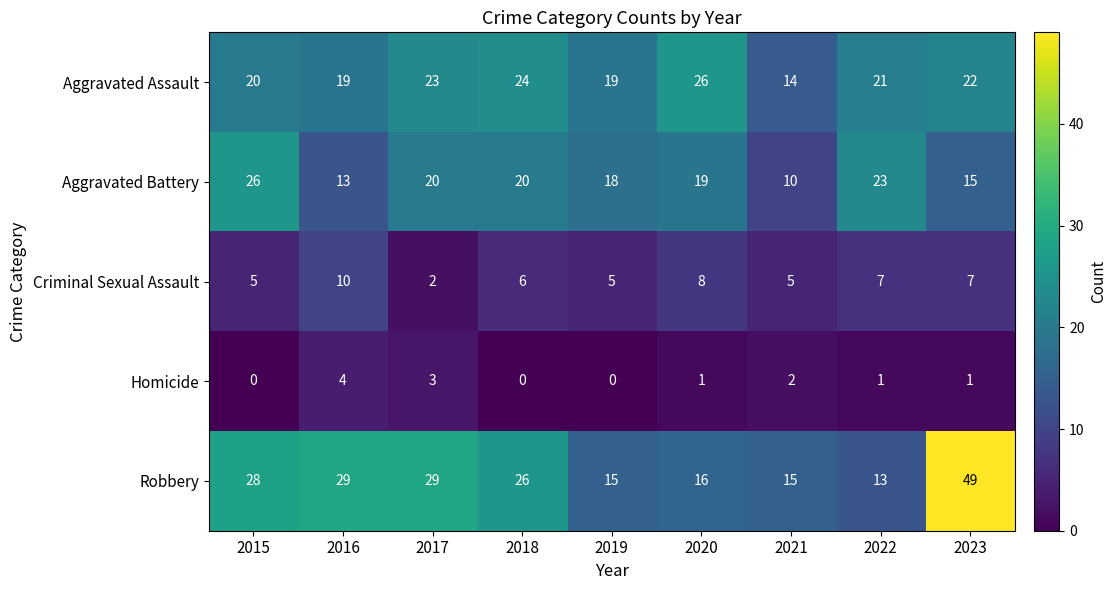

What is the spread (max minus min) of values at 2017?

27